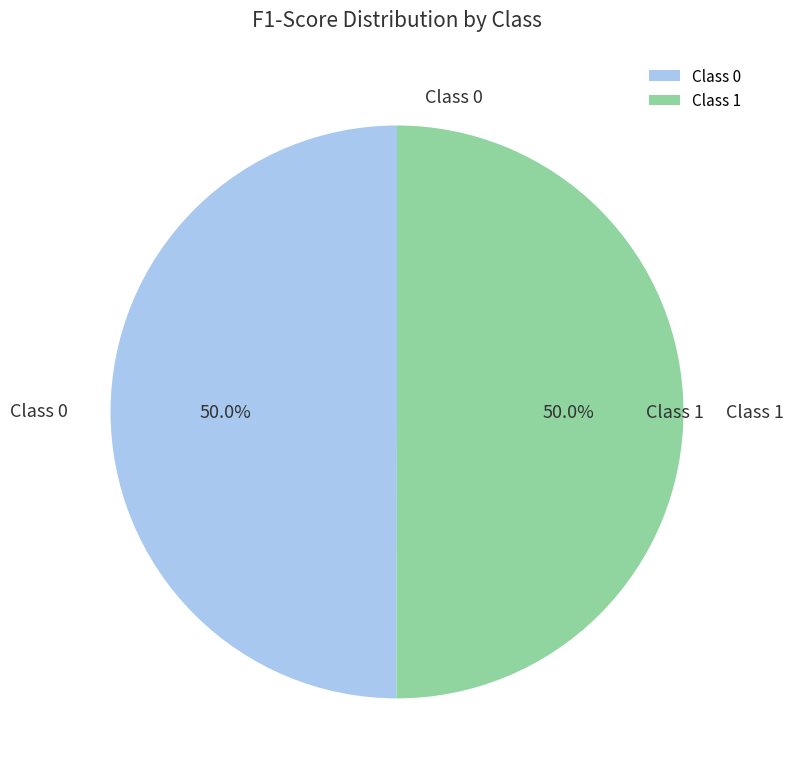

What percentage do Class 1 and Class 0 together represent?

100.0%